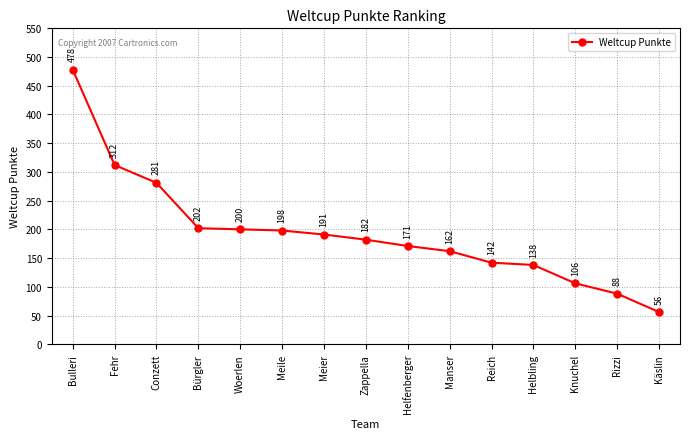

Rank the categories by value from highest to lowest.

Bulleri, Fehr, Conzett, Bürgler, Woerlen, Meile, Meier, Zappella, Helfenberger, Manser, Reich, Helbling, Knuchel, Rizzi, Käslin